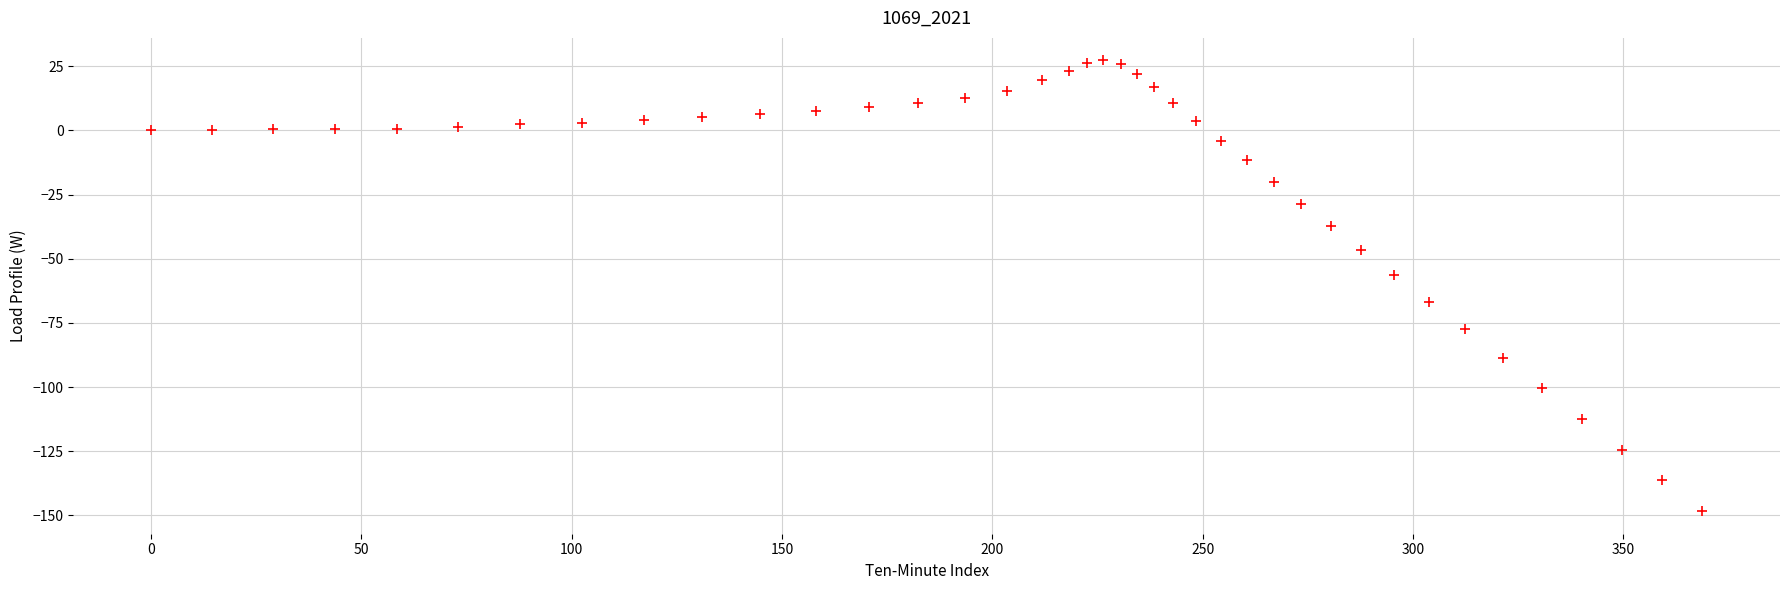

What Y value in the scatter plot is closest to -60?

-56.4